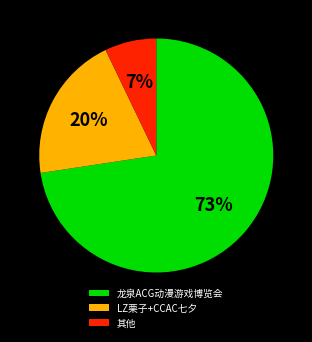

How many slices are in this pie chart?

3